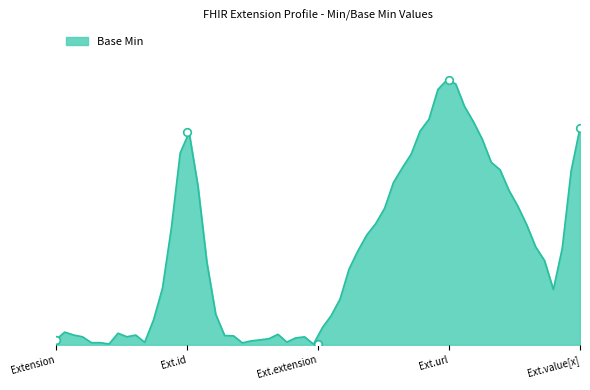

Between Extension and Extension.extension, which is larger?

Extension